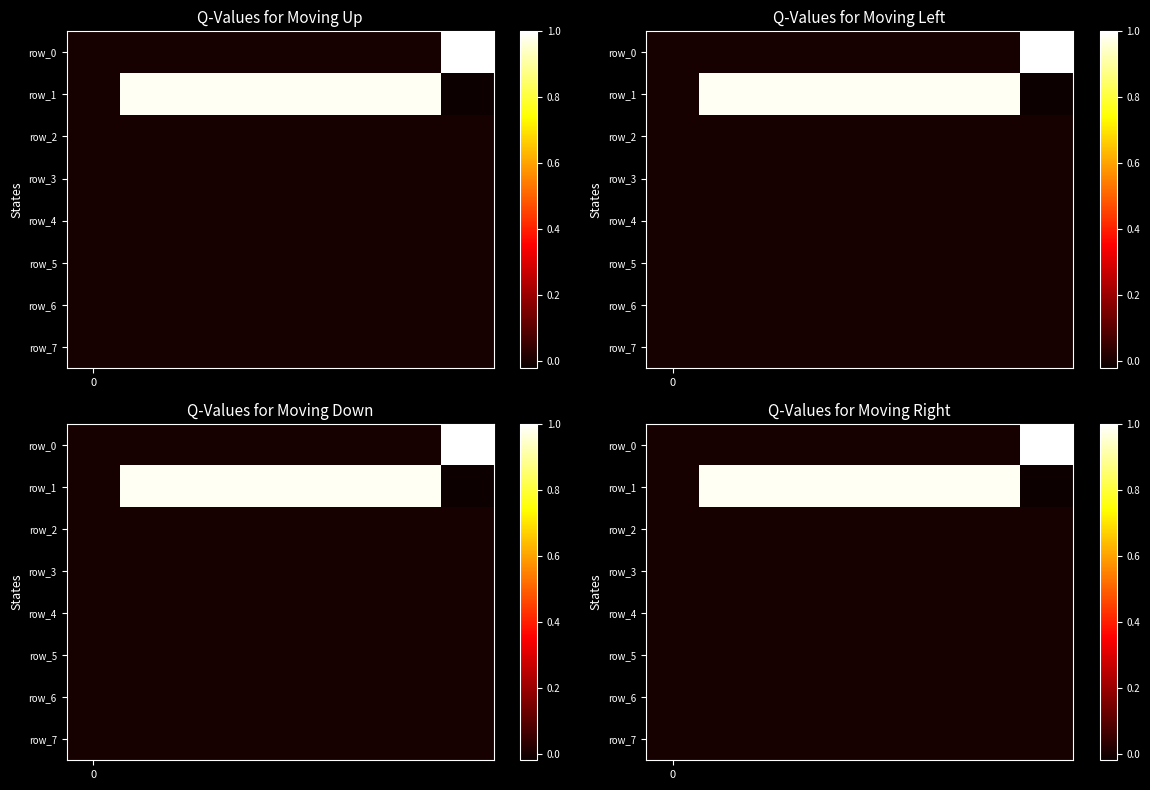

The value of row_5 at 7 is 0.0. True or false?

True